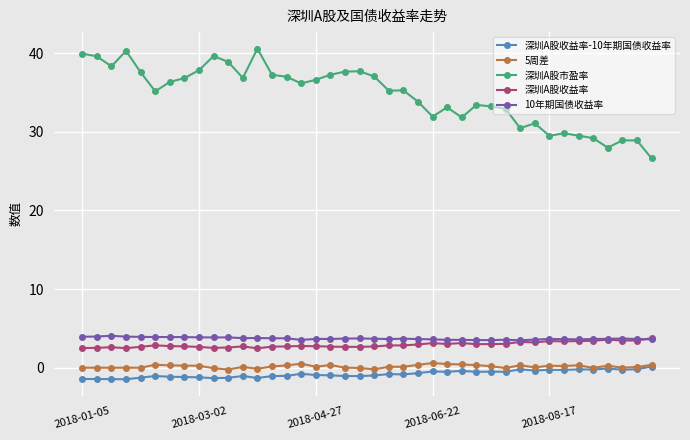

What is the highest value of the 深圳A股收益率 series?

3.8